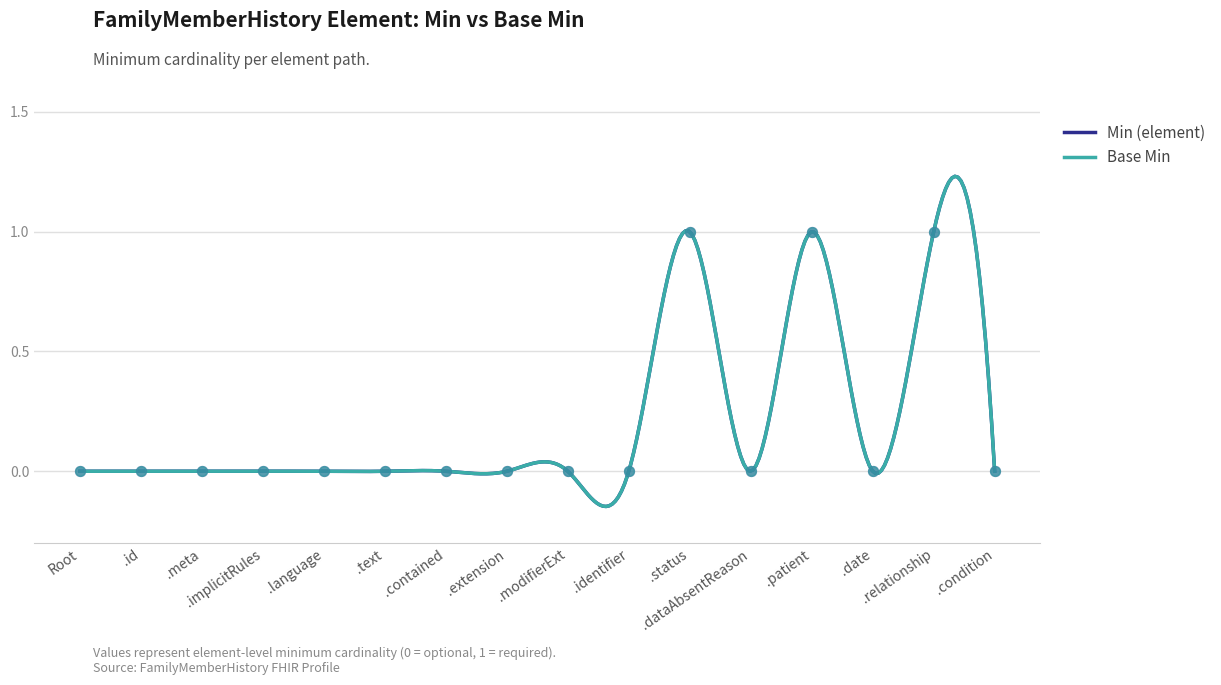

Which series has the largest total across all categories?

Min (element)